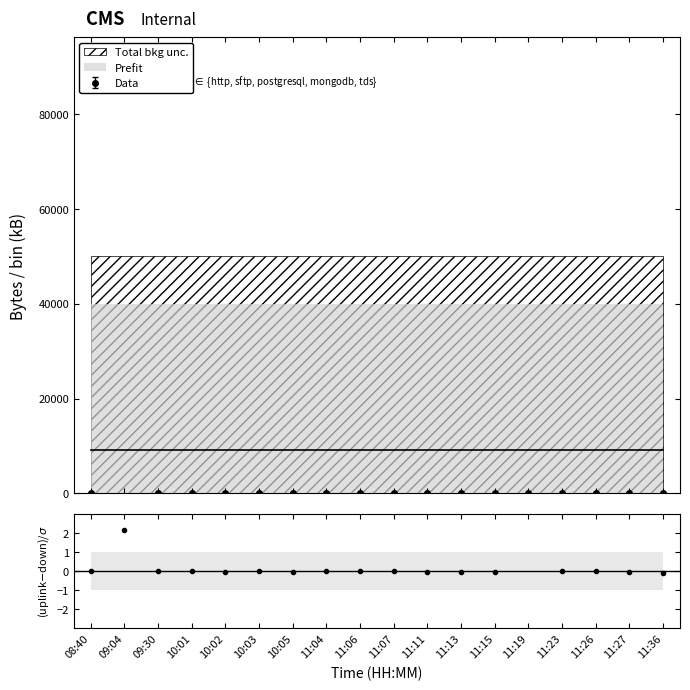

What is the value of the 4th point from the left?

26.2